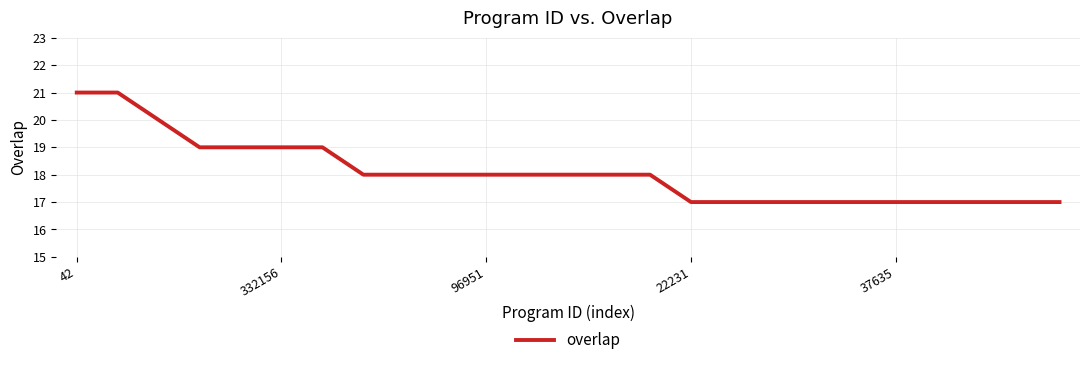

What is the greatest value displayed?

21